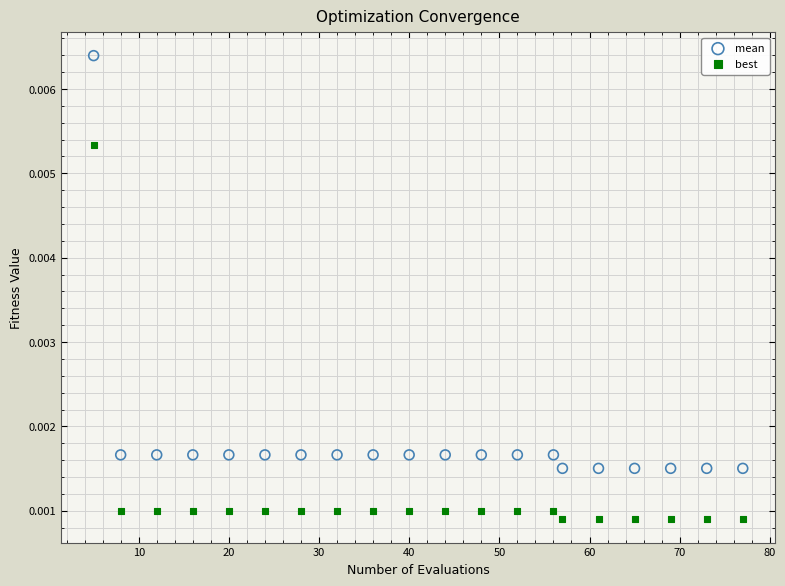

Across all data points, what is the range of X values (max minus min)?

72.0